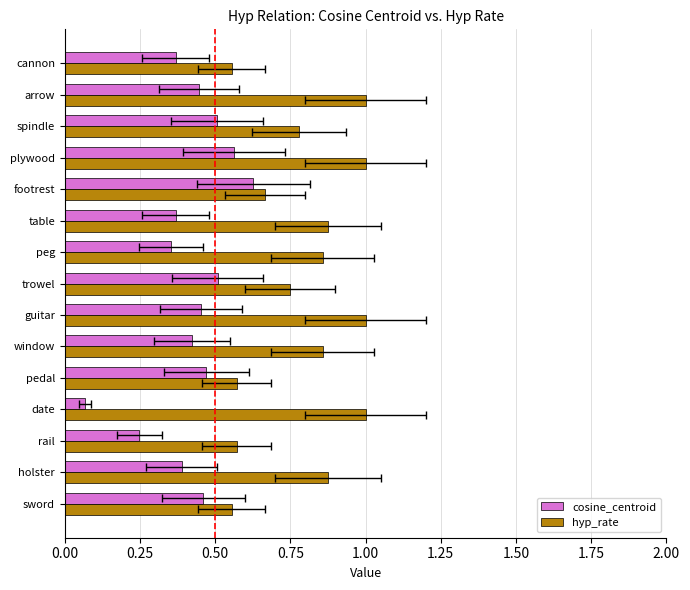

What is the value of the hyp_rate bar at the 14th from the left?

1.0